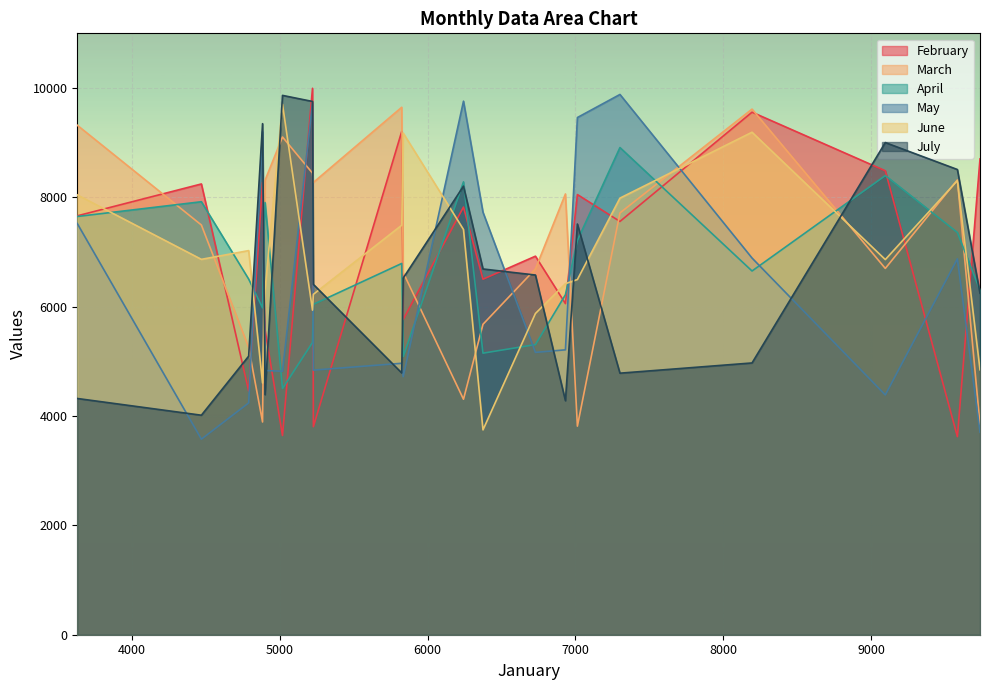

How many lines are shown in the chart?

6